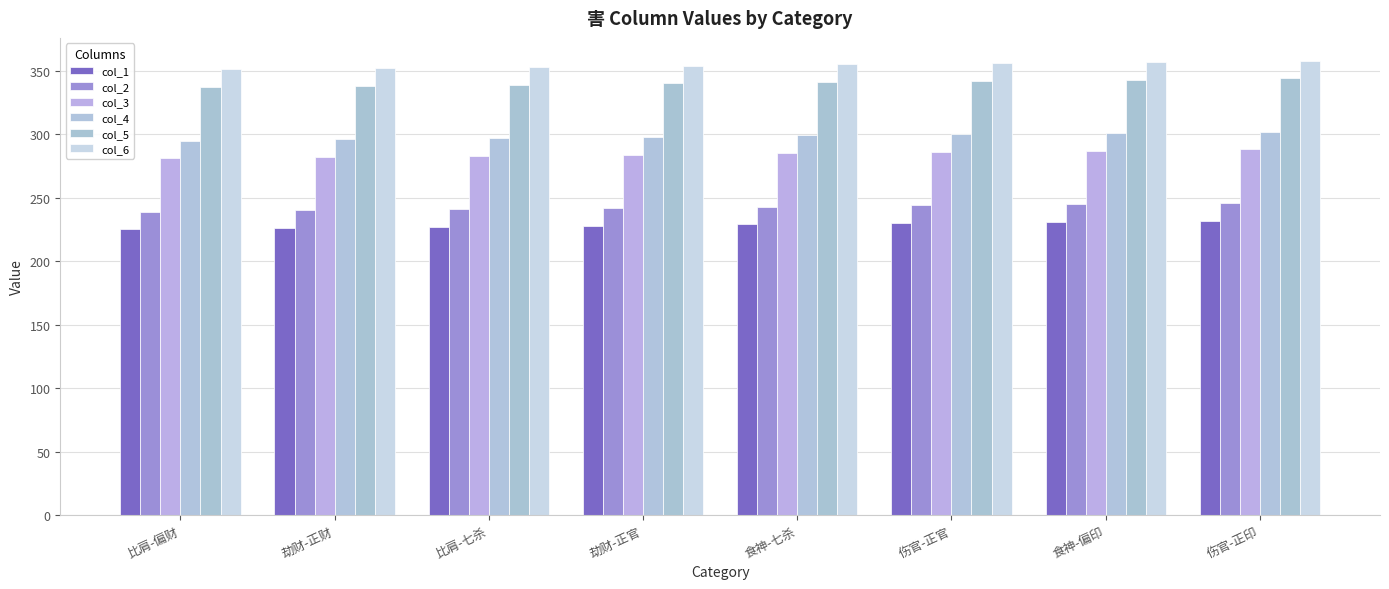

Is it true that col_5 equals 223 at 比肩-七杀?

False